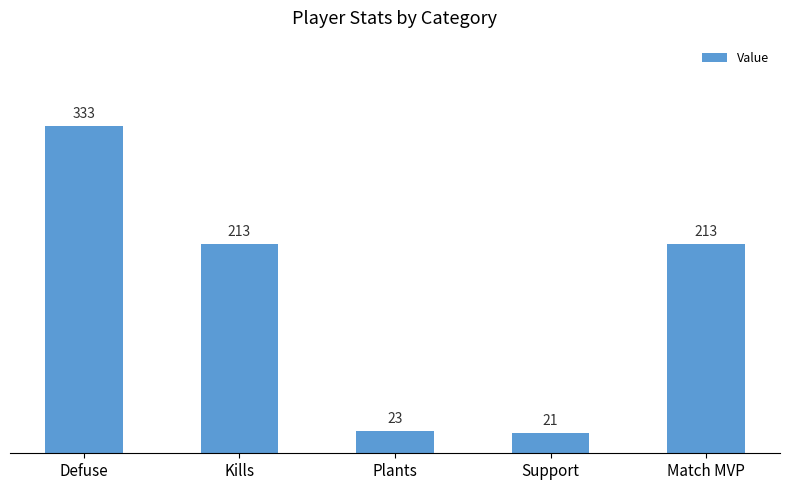

What is the approximate value at Kills, to the nearest 10?

210